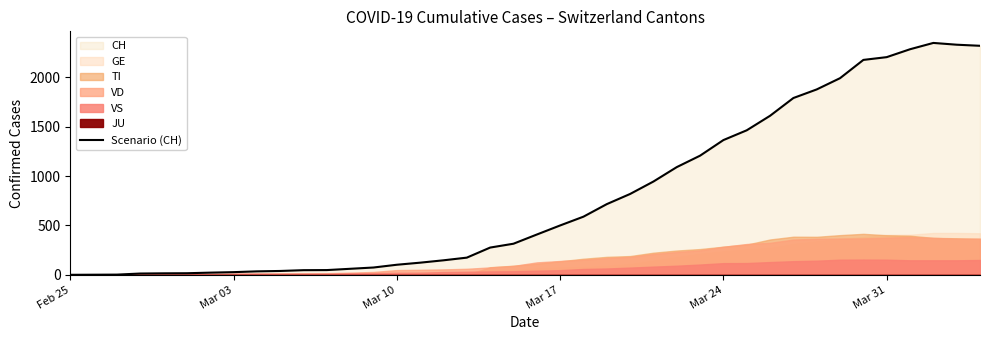

Which category has the lowest value across all series?

Feb 25